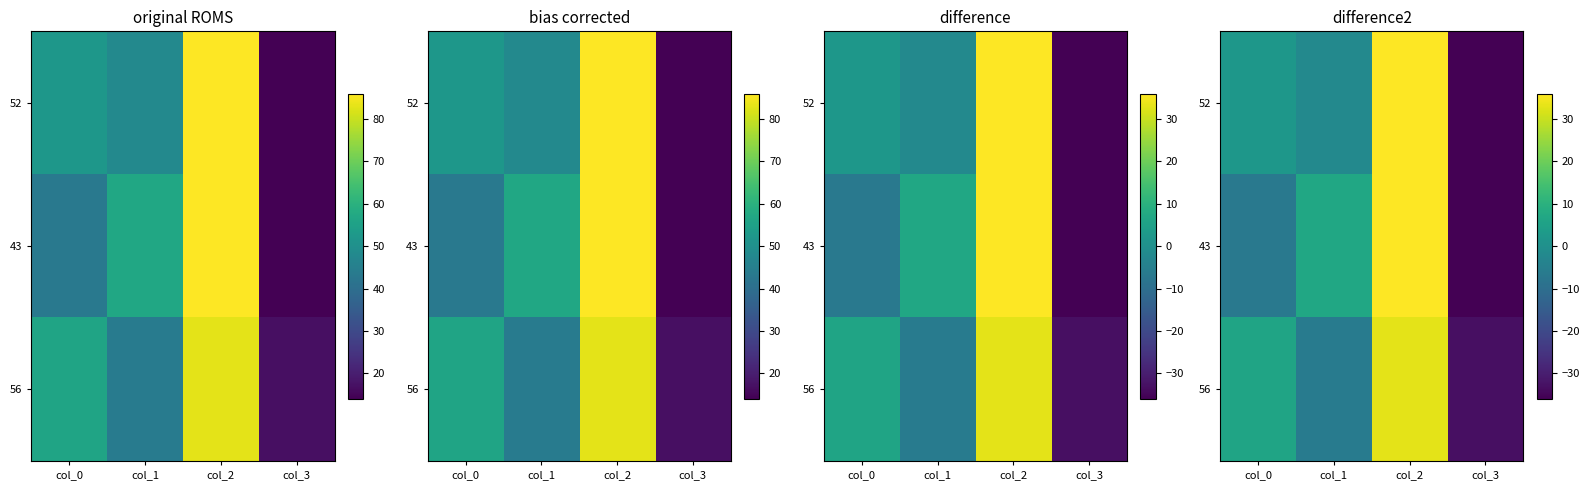

At col_1, list the series in order from smallest to largest.

56, 52, 43